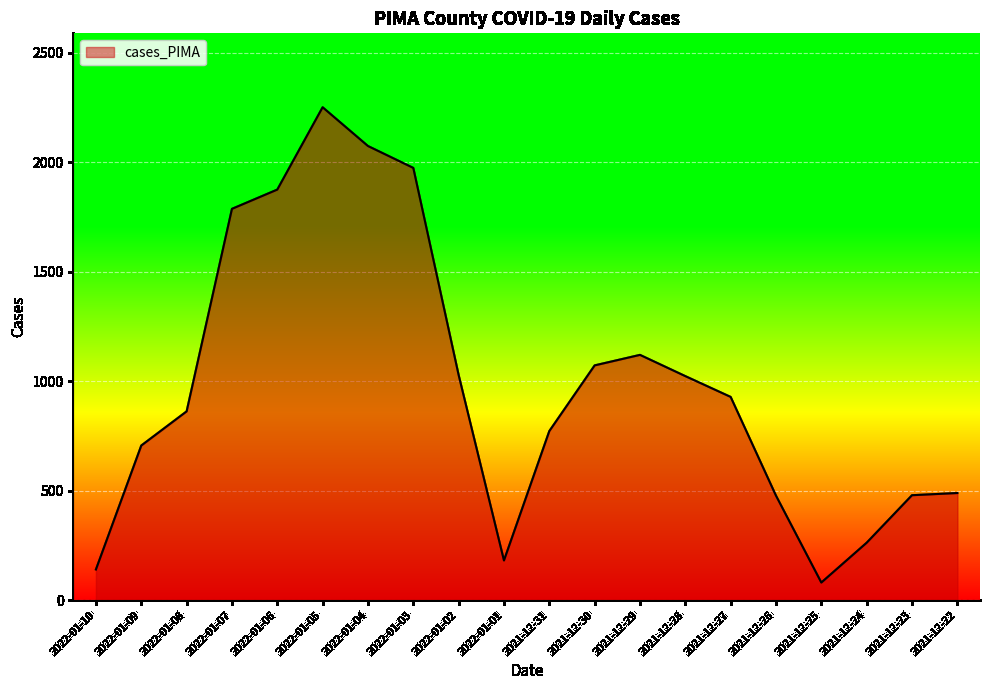

Where does the data first go above 928?

2022-01-07